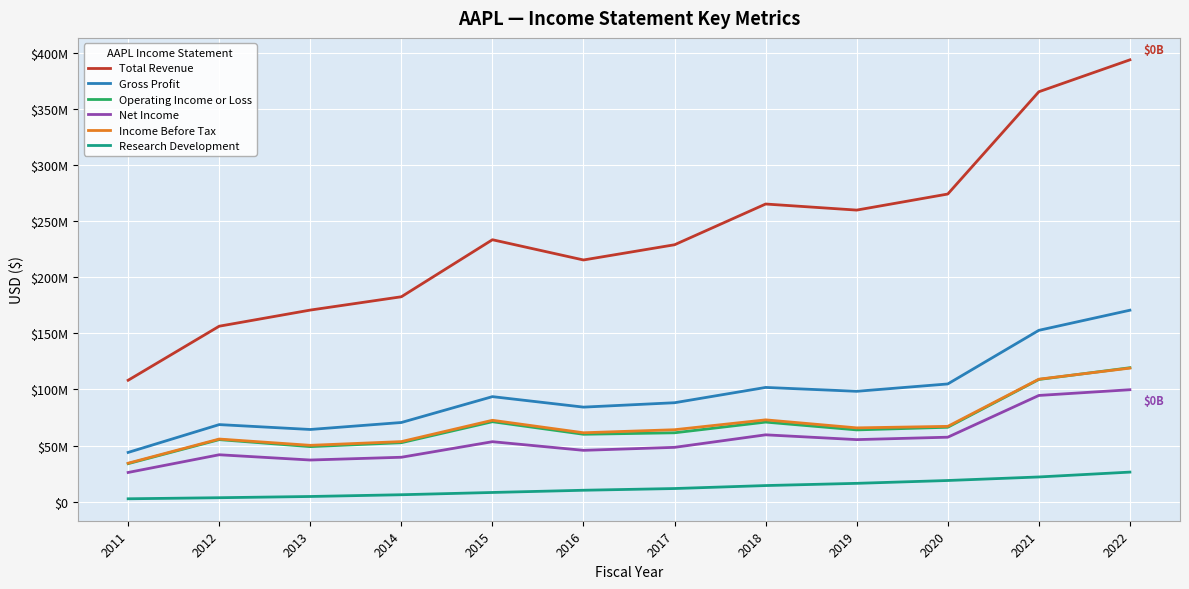

True or false: Net Income and Gross Profit cross at least once.

False